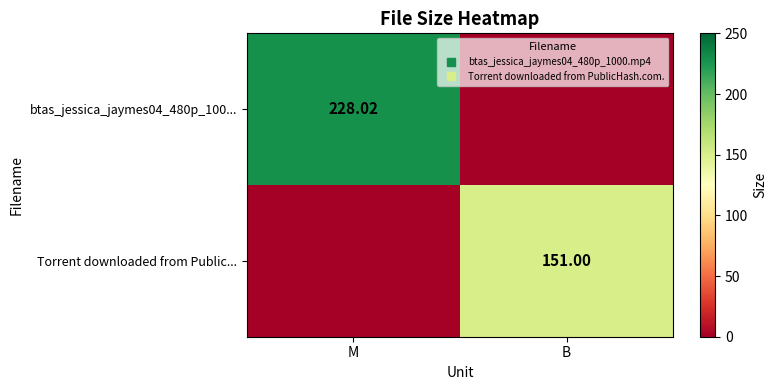

Between B and M, which is larger?

M